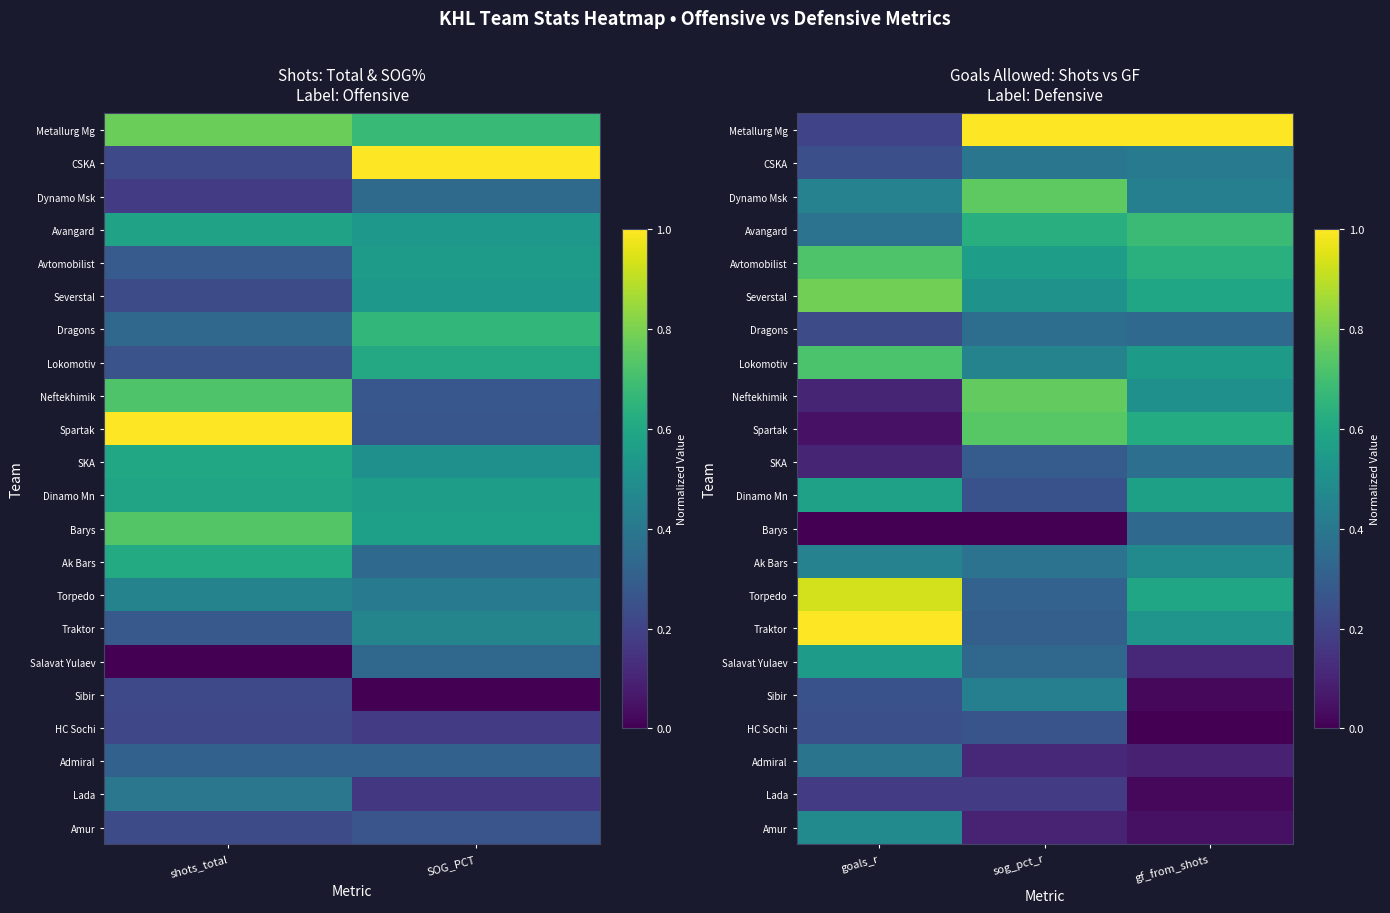

What is the maximum value for Barys?

0.3